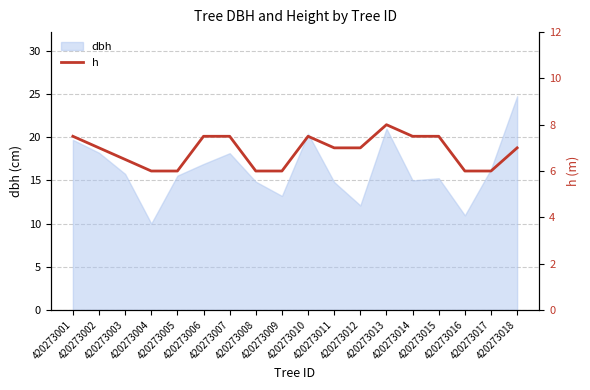

True or false: there are more than 2 points higher than both neighbors.

False